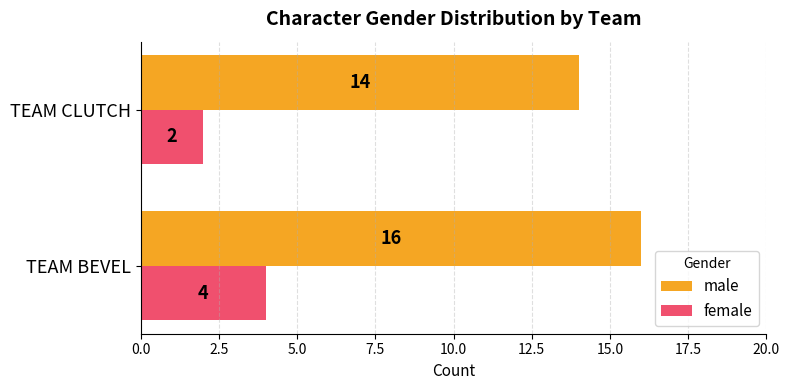

What is the greatest value displayed?

16